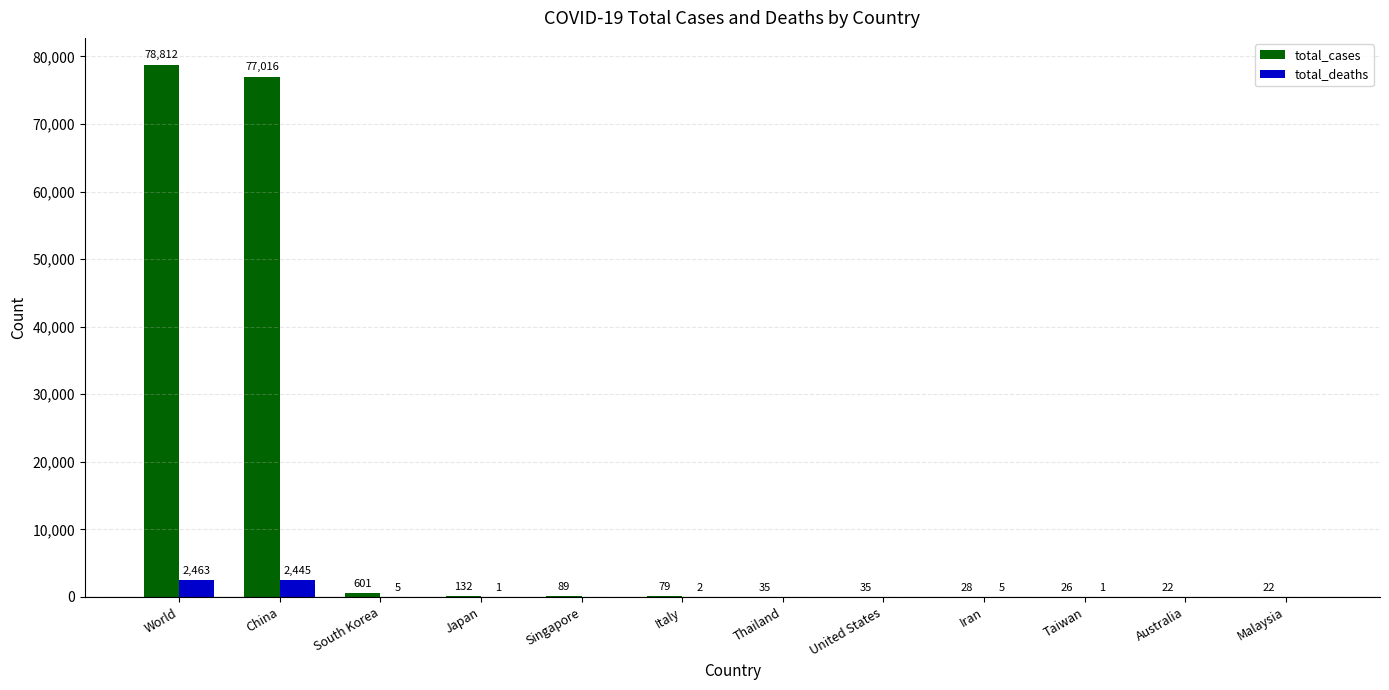

Which series has the largest total across all categories?

total_cases